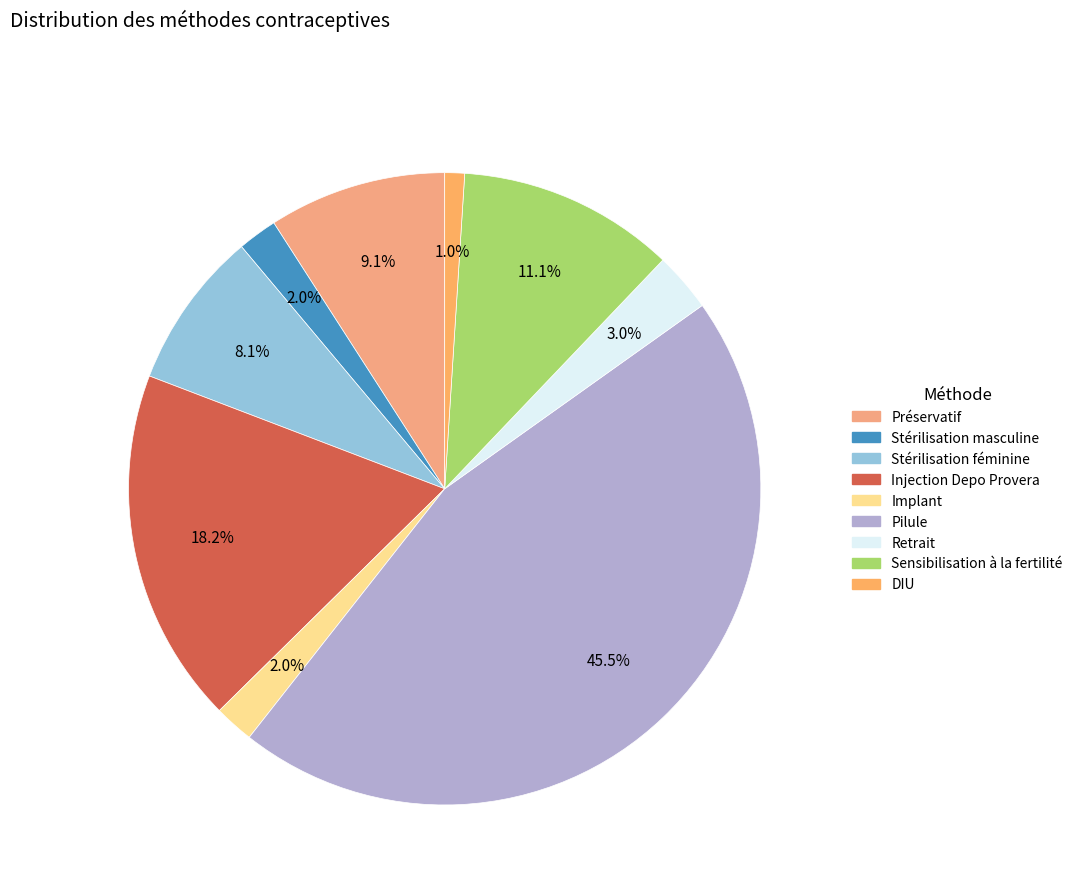

Is it true that Injection Depo Provera is 18% of the pie?

True